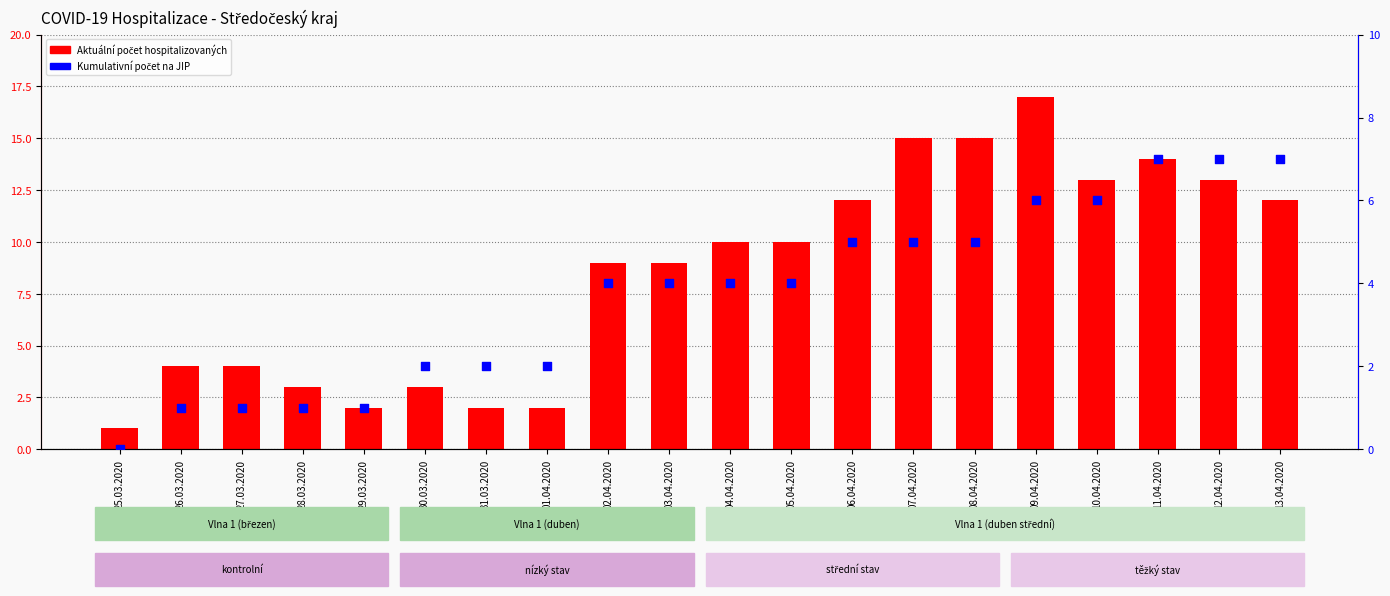

Which series has the largest total across all categories?

Aktuální počet hospitalizovaných